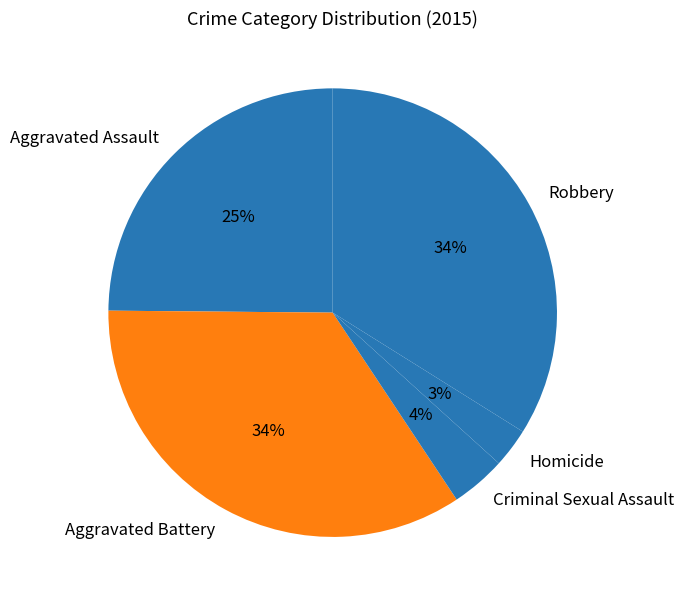

To the nearest percent, what is the combined percentage of Robbery and Homicide?

37%